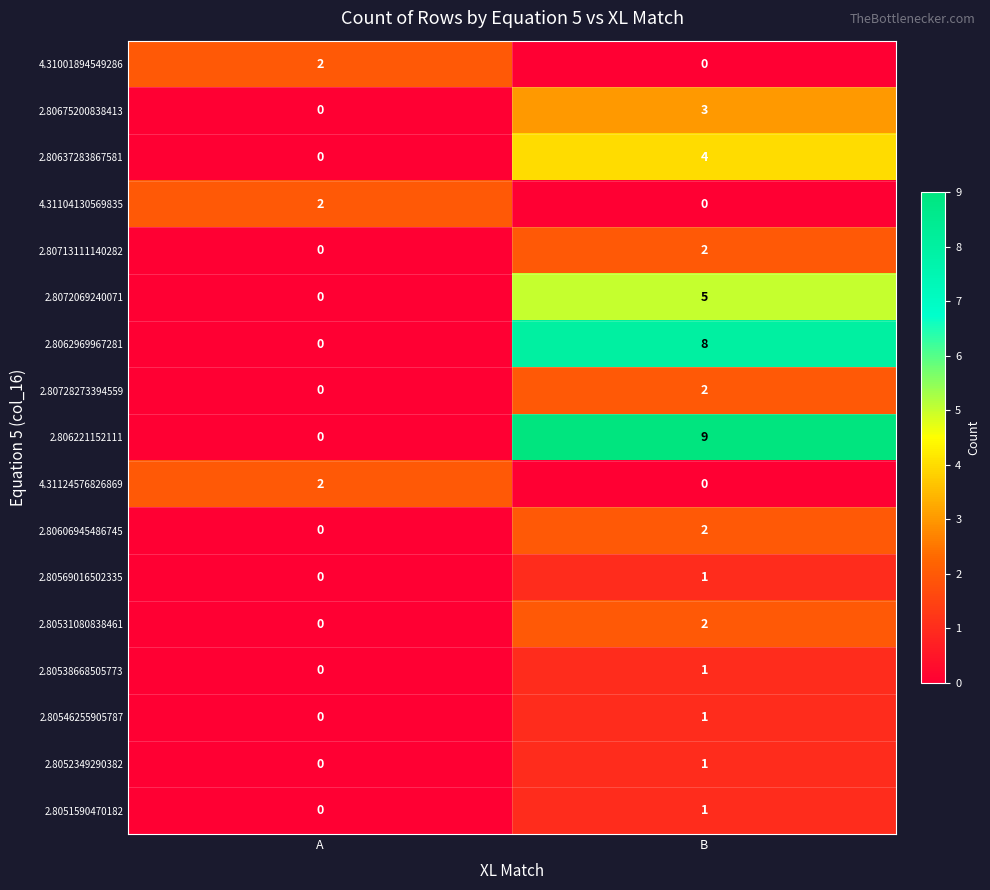

What value does the 2.8072069240071 series have at B?

5